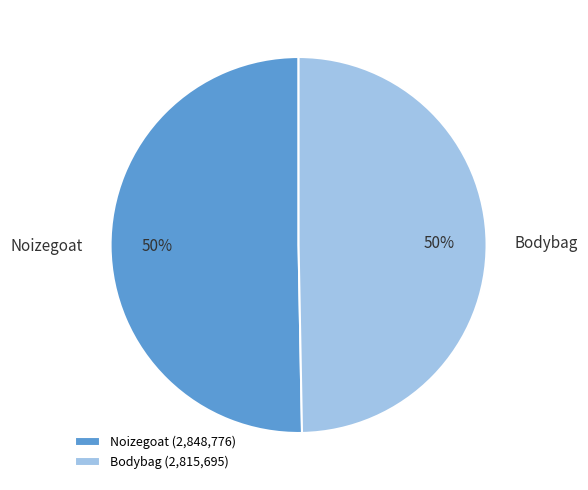

To the nearest percent, what is the average slice percentage?

50%